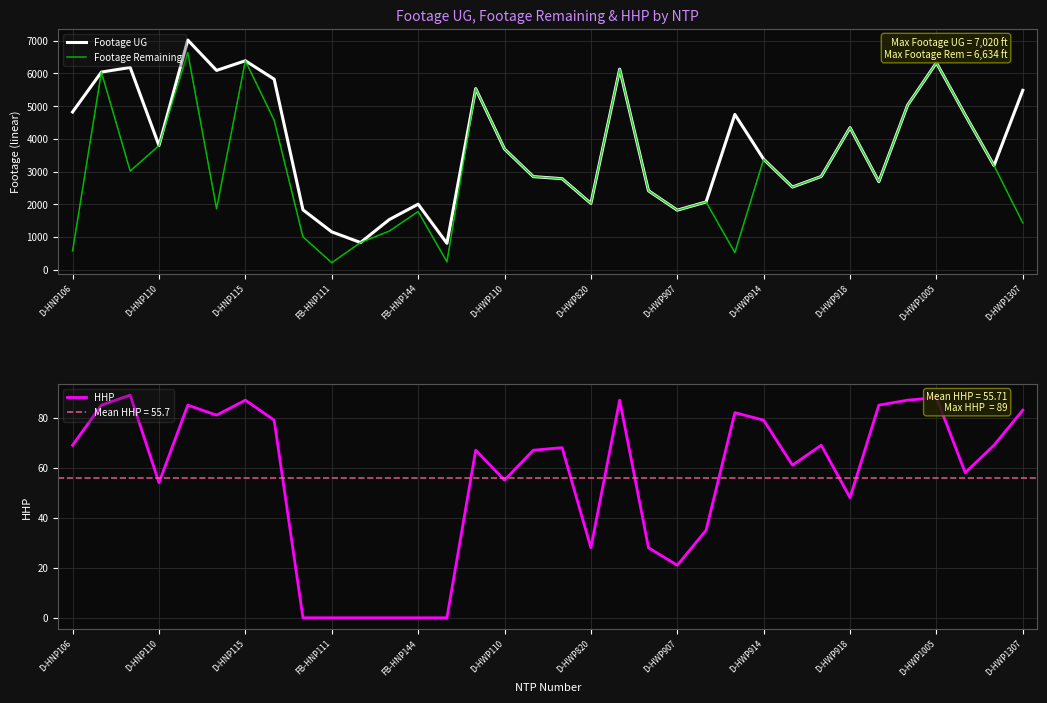

Reading left to right, list all the values displayed in this chart.

Footage UG: 4822	6041	6182	3796	7020	6092	6387	5825	1831	1157	831	1534	2003	807	5534	3690	2845	2783	2027	6130	2414	1820	2071	4747	3378	2527	2851	4342	2691	5030	6325	4731	3183	5483
Footage Remaining: 573	6041	3015	3796	6634	1865	6387	4568	1004	215	831	1181	1778	241	5534	3690	2845	2783	2027	6130	2414	1820	2071	524	3378	2527	2851	4342	2691	5030	6325	4731	3183	1429
HHP: 69	85	89	54	85	81	87	79	0	0	0	0	0	0	67	55	67	68	28	87	28	21	35	82	79	61	69	48	85	87	88	58	69	83